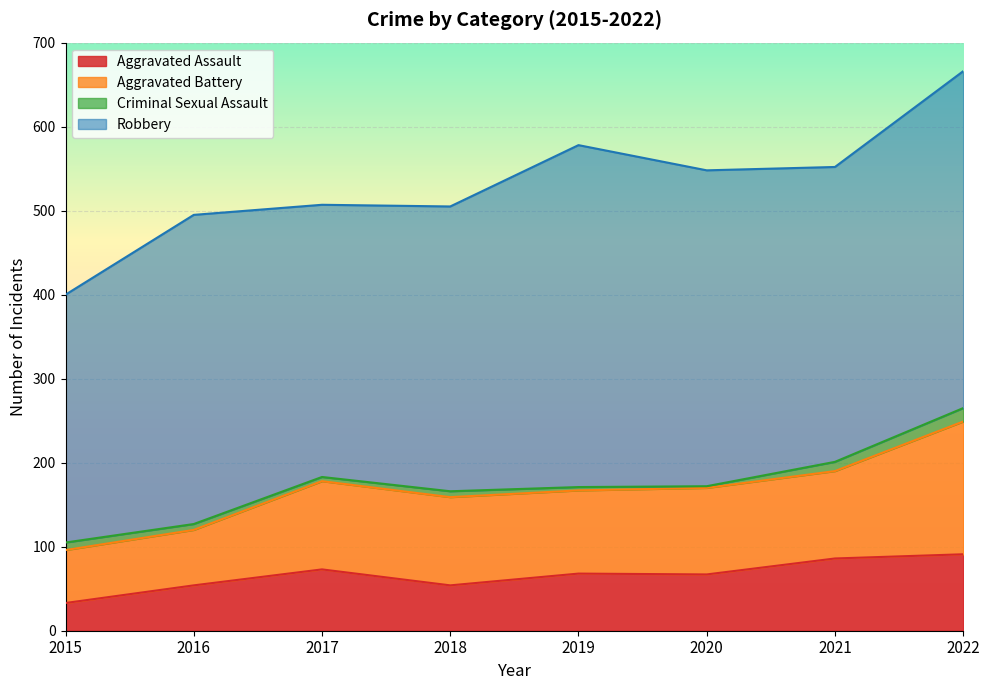

Is the value of Aggravated Battery at 2022 greater than the value of Criminal Sexual Assault at 2018?

Yes